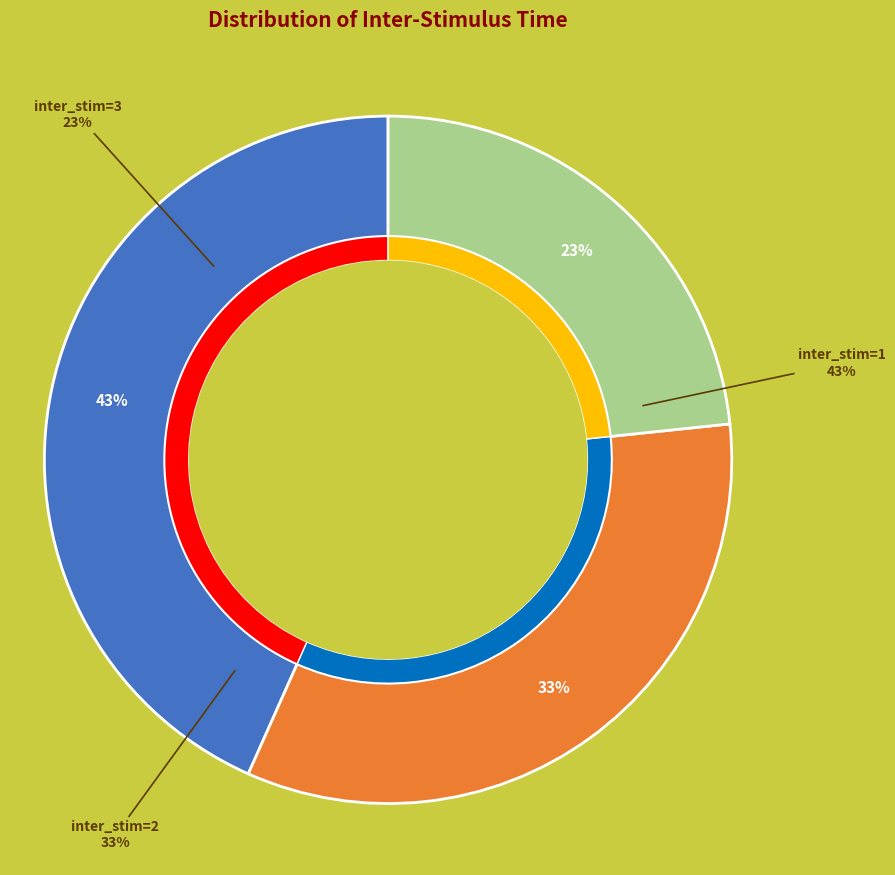

To the nearest percent, what is the difference between the largest and smallest slice percentages?

20%